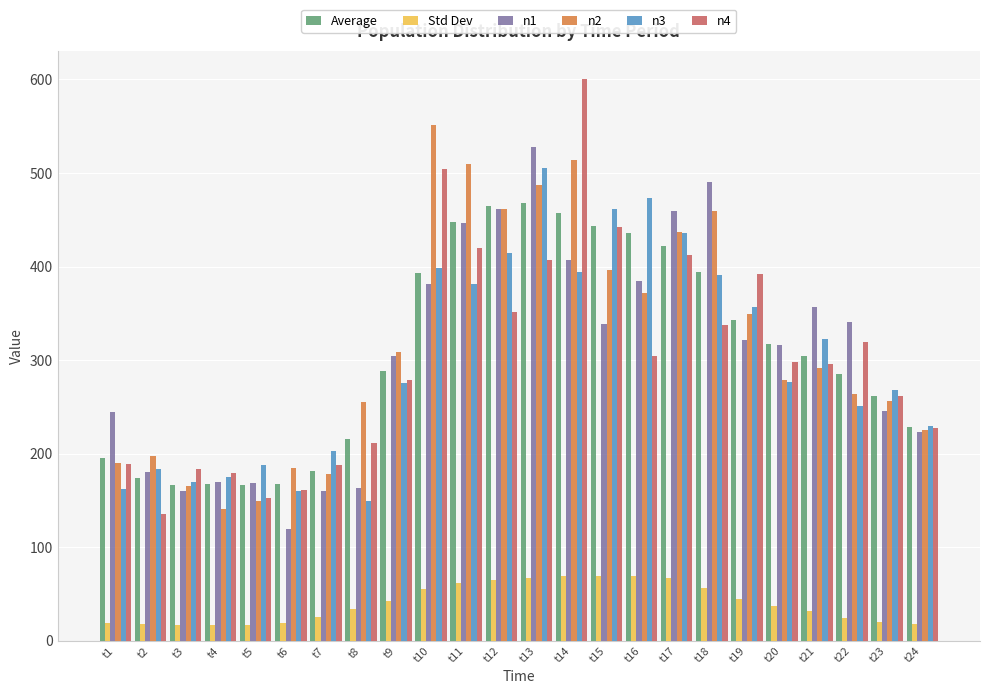

Which label corresponds to the largest value in the chart?

t14